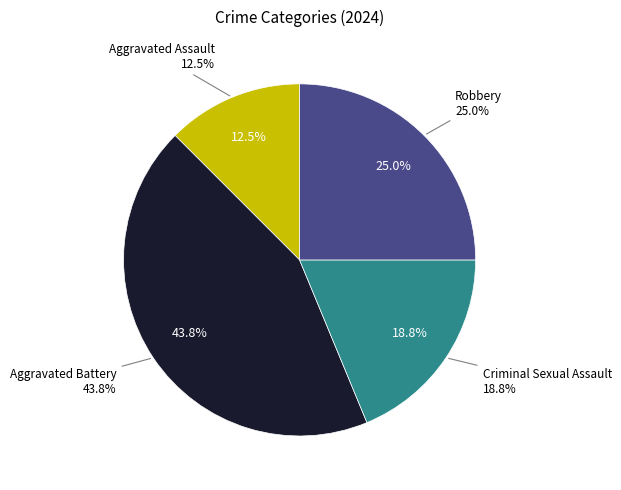

To the nearest percent, what is the difference between the Robbery and Criminal Sexual Assault slice percentages?

6%